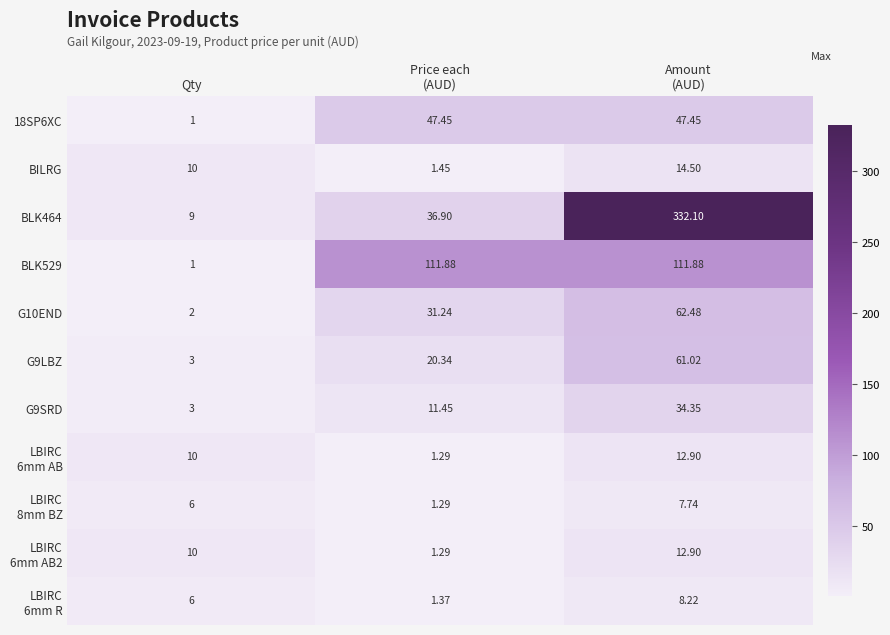

What is the difference between the highest and lowest values at Price each
(AUD)?

110.6